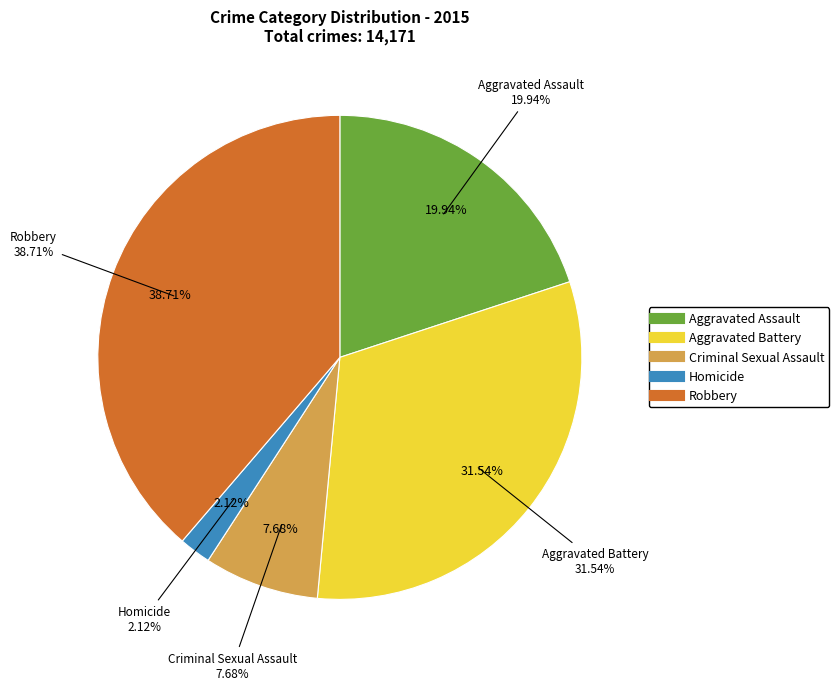

Does Criminal Sexual Assault represent more than half of the total?

No